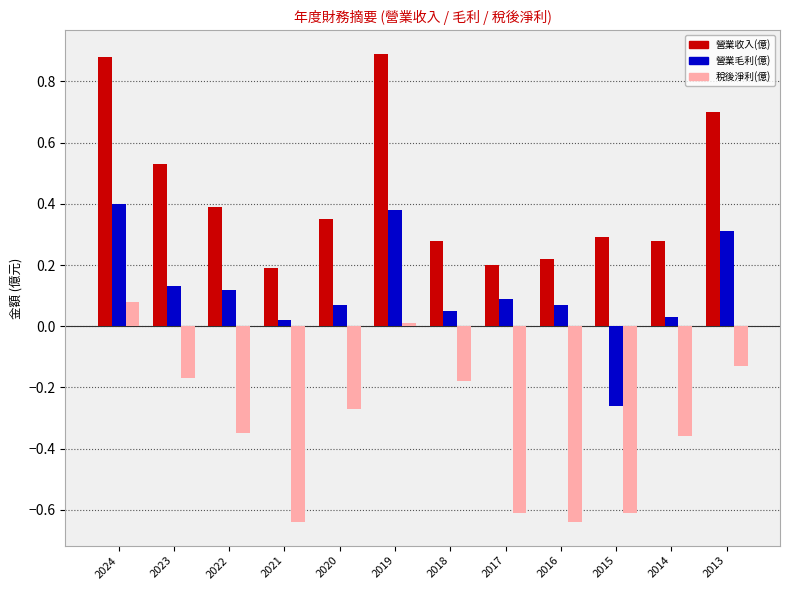

Between 2019 and 2015, which series saw the biggest shift?

營業毛利(億)